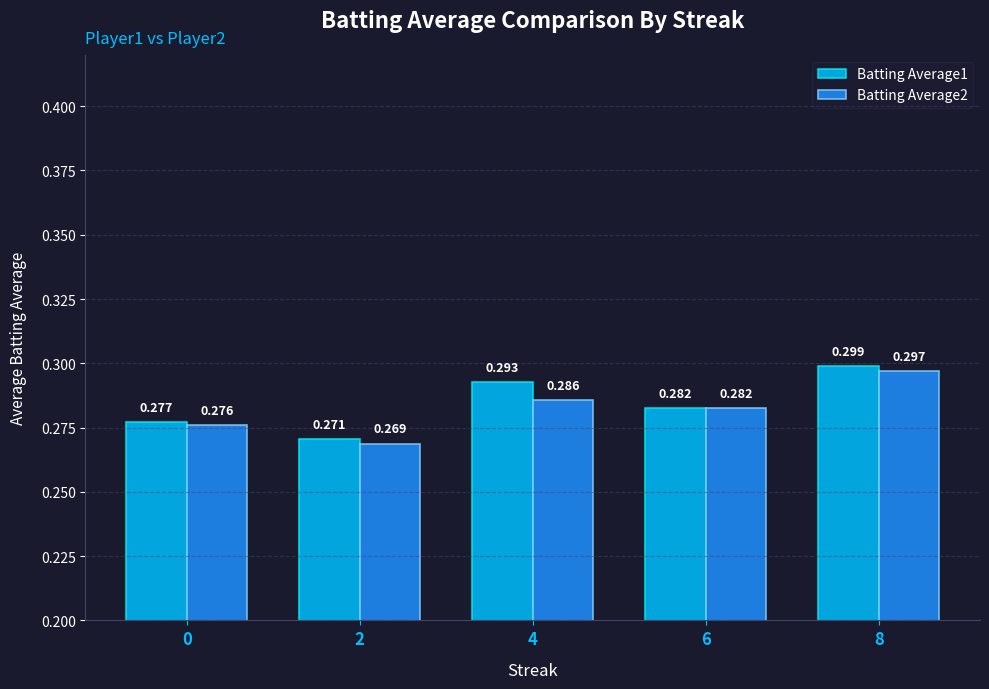

Rank the series at 0 from highest to lowest value.

Batting Average1, Batting Average2